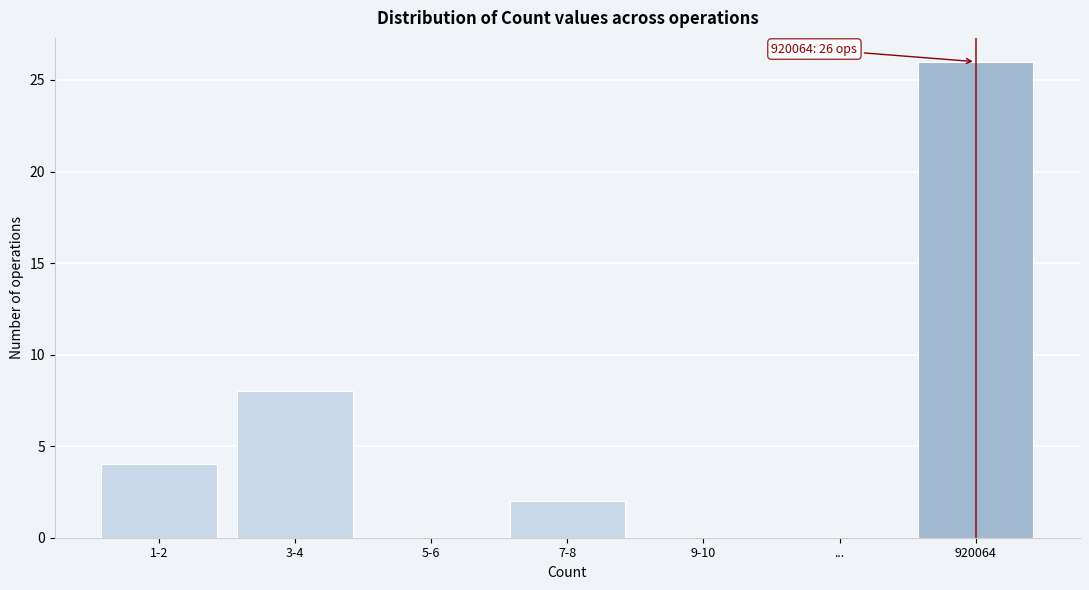

Reading right to left, what are all the values shown in this chart?

920064=26	...=0	9-10=0	7-8=2	5-6=0	3-4=8	1-2=4